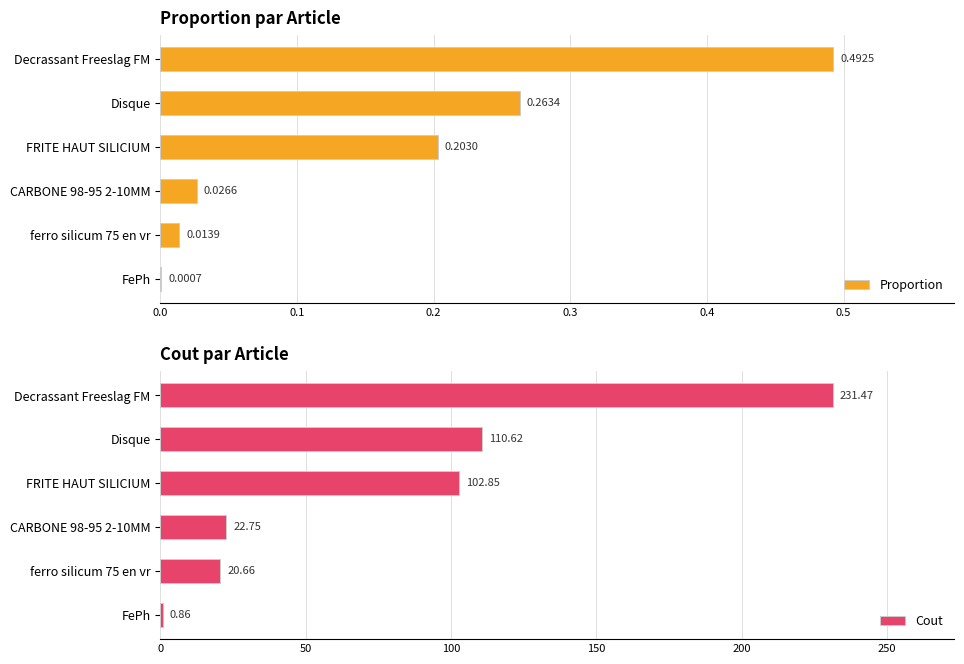

At which label is Cout closest to 116?

Disque